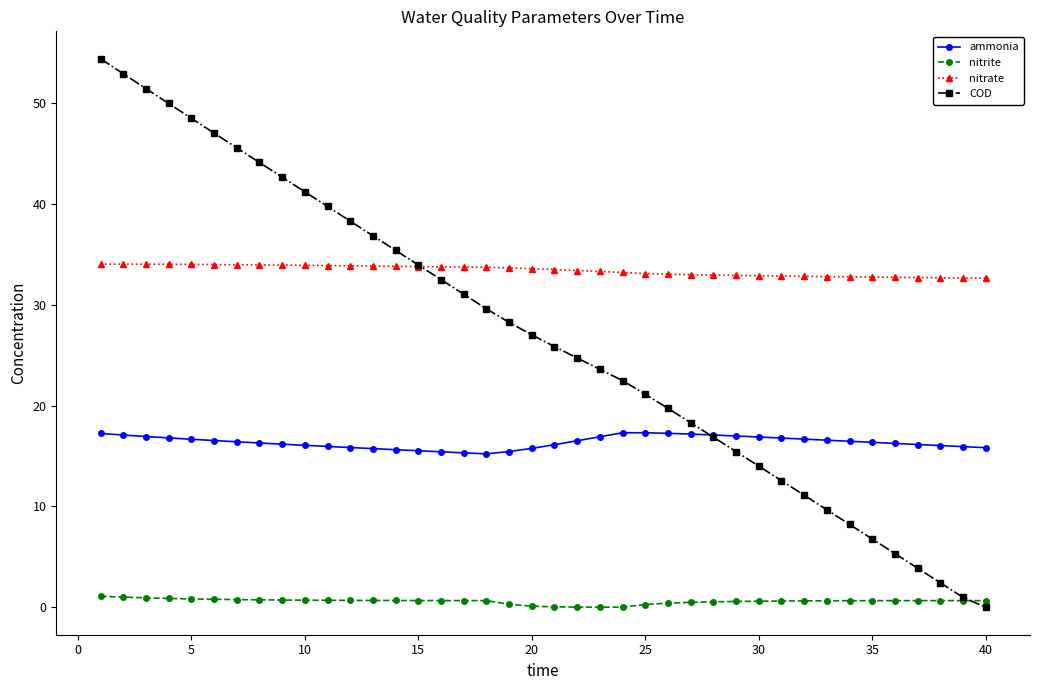

True or false: nitrite and ammonia intersect in this chart.

False